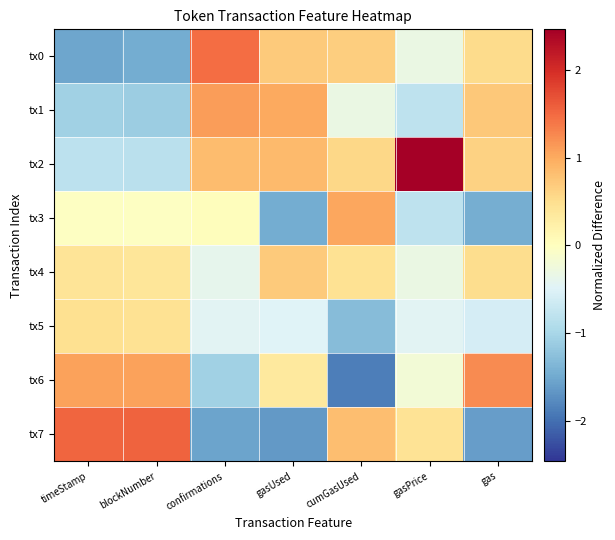

Reading right to left, transcribe all the data shown in this chart.

tx0: gas=0.5	gasPrice=-0.3	cumGasUsed=0.7	gasUsed=0.7	confirmations=1.5	blockNumber=-1.5	timeStamp=-1.5
tx1: gas=0.7	gasPrice=-0.8	cumGasUsed=-0.3	gasUsed=1.0	confirmations=1.1	blockNumber=-1.1	timeStamp=-1.1
tx2: gas=0.6	gasPrice=2.5	cumGasUsed=0.6	gasUsed=0.8	confirmations=0.8	blockNumber=-0.8	timeStamp=-0.8
tx3: gas=-1.5	gasPrice=-0.8	cumGasUsed=1.0	gasUsed=-1.5	confirmations=0.0	blockNumber=-0.0	timeStamp=-0.0
tx4: gas=0.5	gasPrice=-0.3	cumGasUsed=0.4	gasUsed=0.7	confirmations=-0.4	blockNumber=0.4	timeStamp=0.4
tx5: gas=-0.6	gasPrice=-0.5	cumGasUsed=-1.3	gasUsed=-0.5	confirmations=-0.5	blockNumber=0.5	timeStamp=0.5
tx6: gas=1.2	gasPrice=-0.2	cumGasUsed=-1.9	gasUsed=0.3	confirmations=-1.1	blockNumber=1.1	timeStamp=1.1
tx7: gas=-1.6	gasPrice=0.4	cumGasUsed=0.8	gasUsed=-1.7	confirmations=-1.6	blockNumber=1.6	timeStamp=1.5